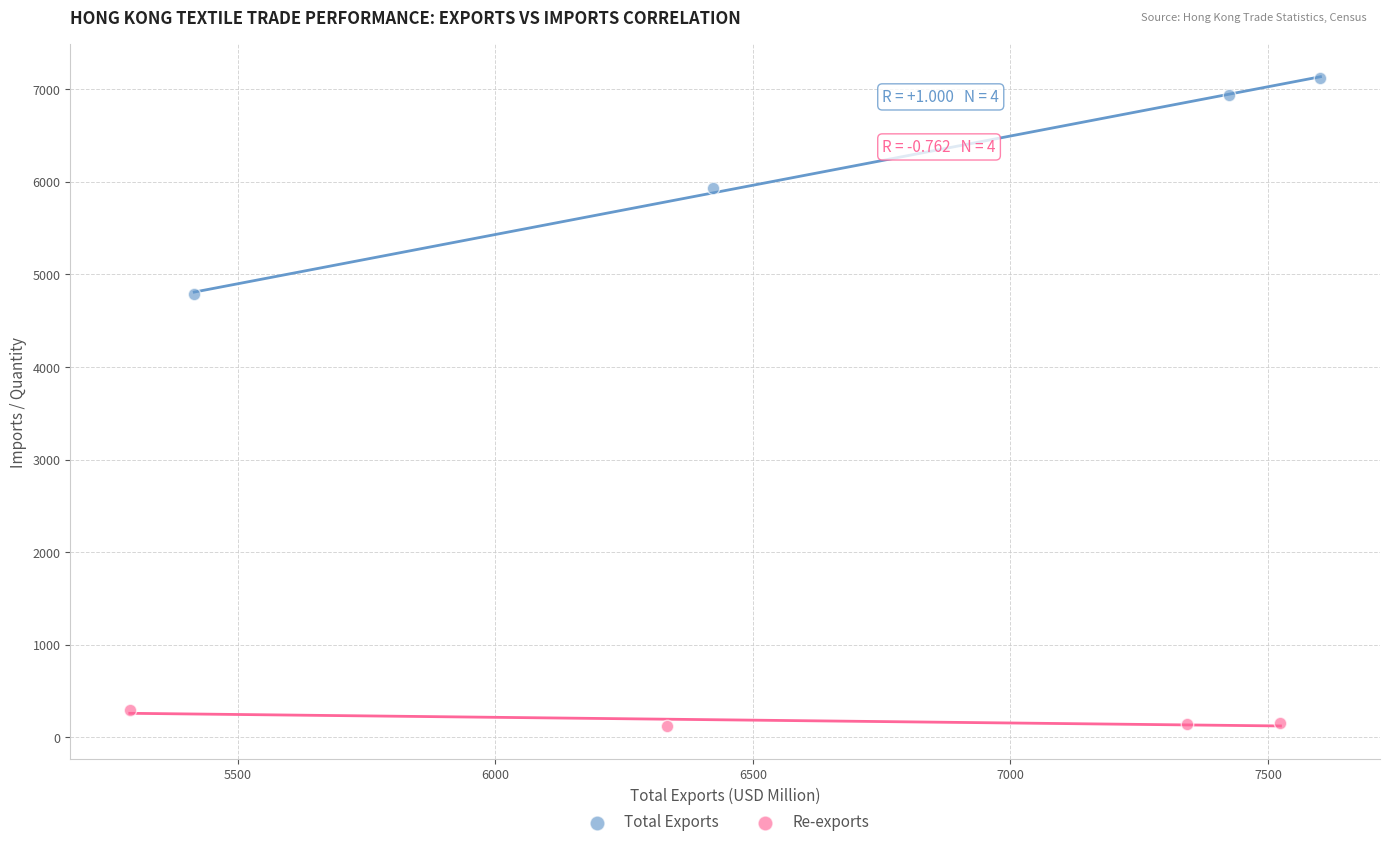

Which series contains the highest Y value?

Total Exports